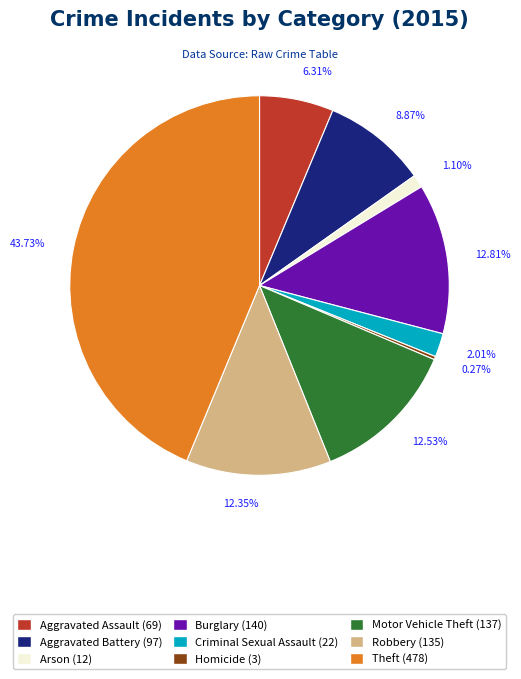

What is the total percentage of Criminal Sexual Assault and Burglary?

14.8%